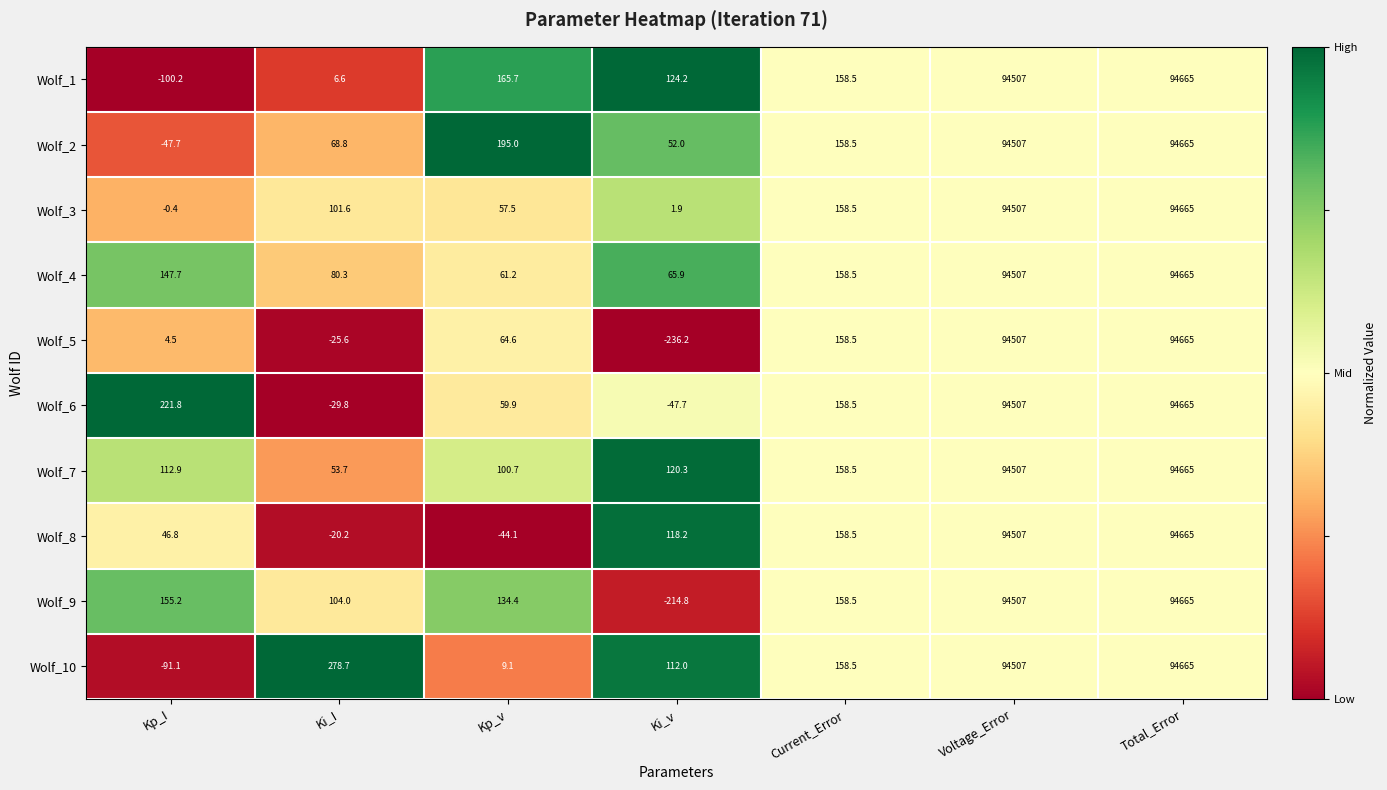

At which label does Wolf_9 reach its minimum?

Ki_v